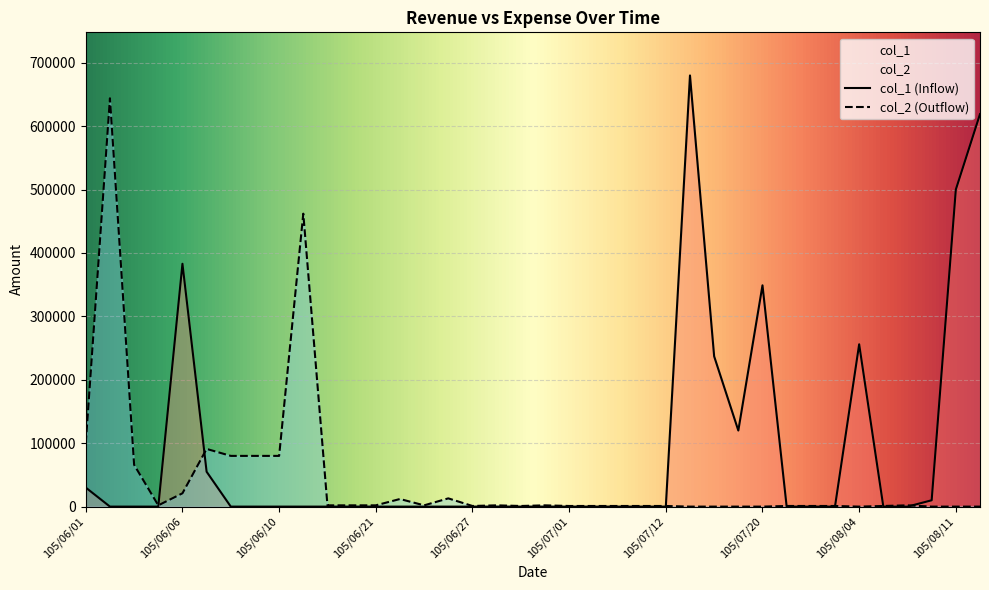

What are all the series names shown in the legend?

col_1, col_2